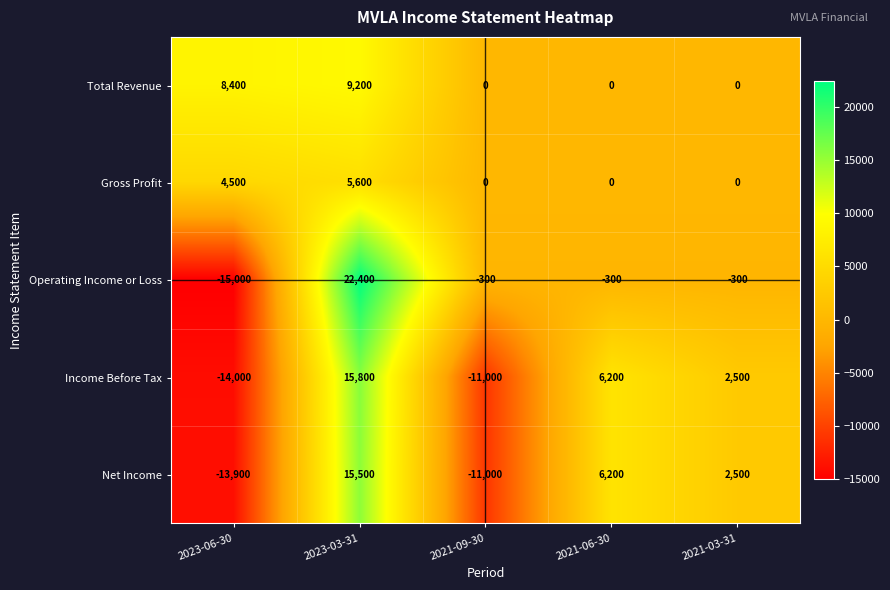

What is the sum of the Total Revenue values at 2021-06-30 and 2023-06-30?

8400